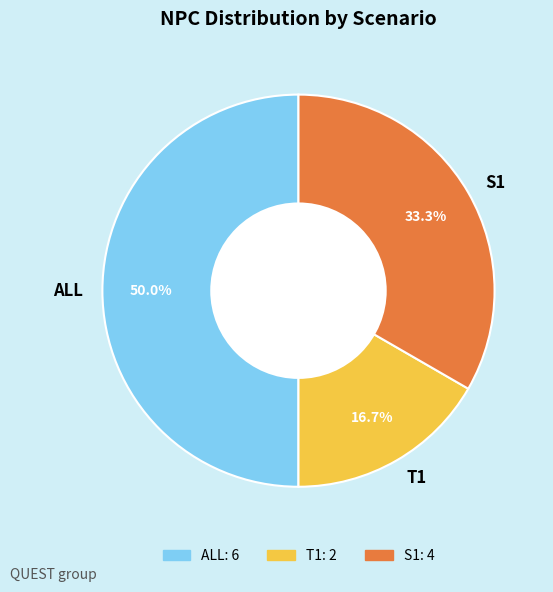

True or false: T1 accounts for 17% of the total.

True